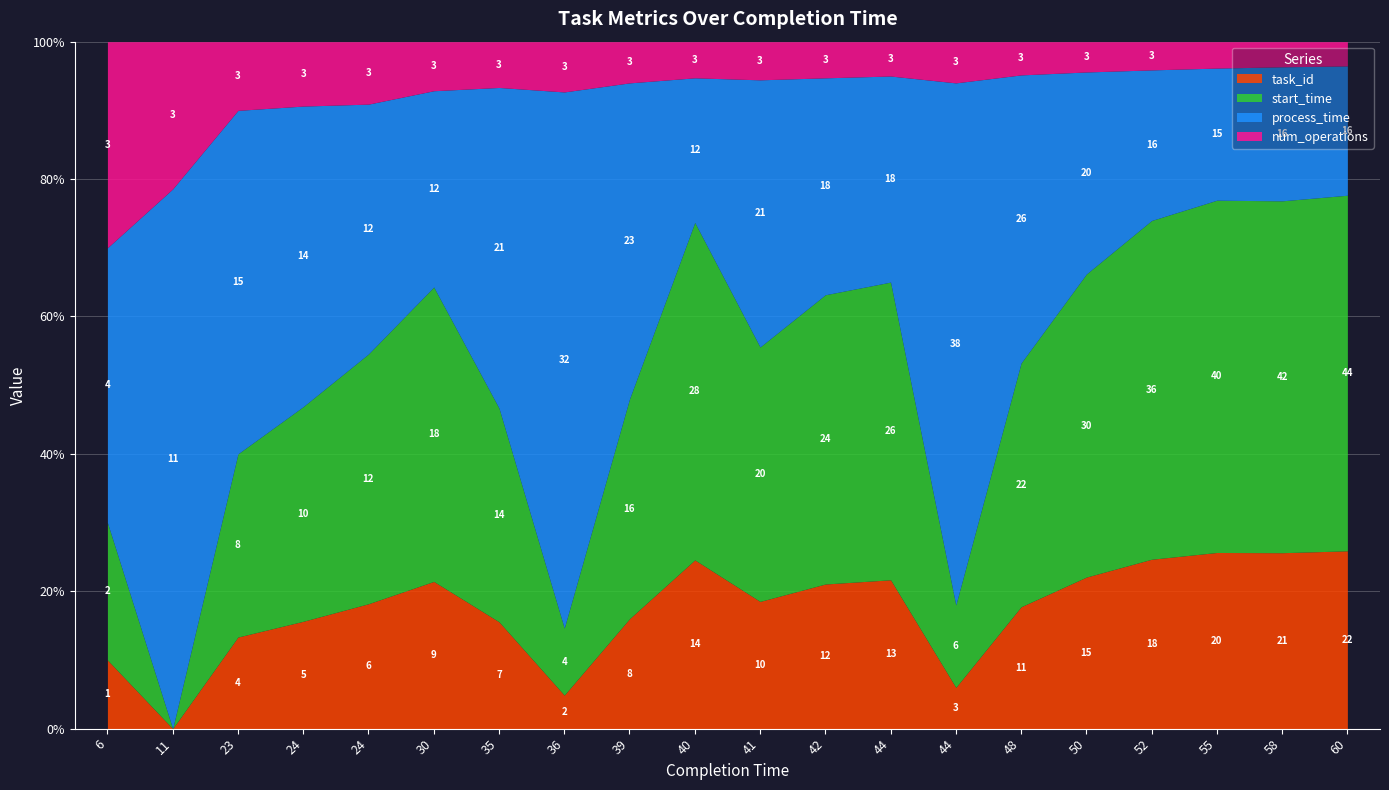

Which series has the largest range (max minus min)?

start_time